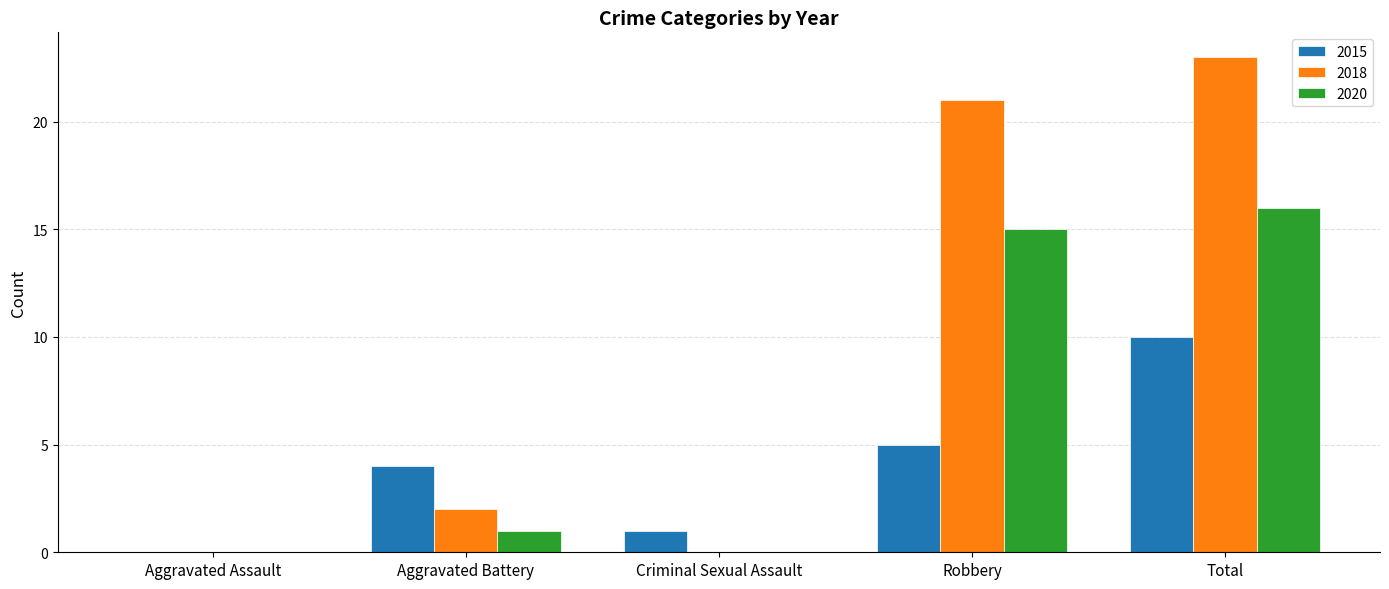

What is the sum of the 2015 values at Total and Criminal Sexual Assault?

11